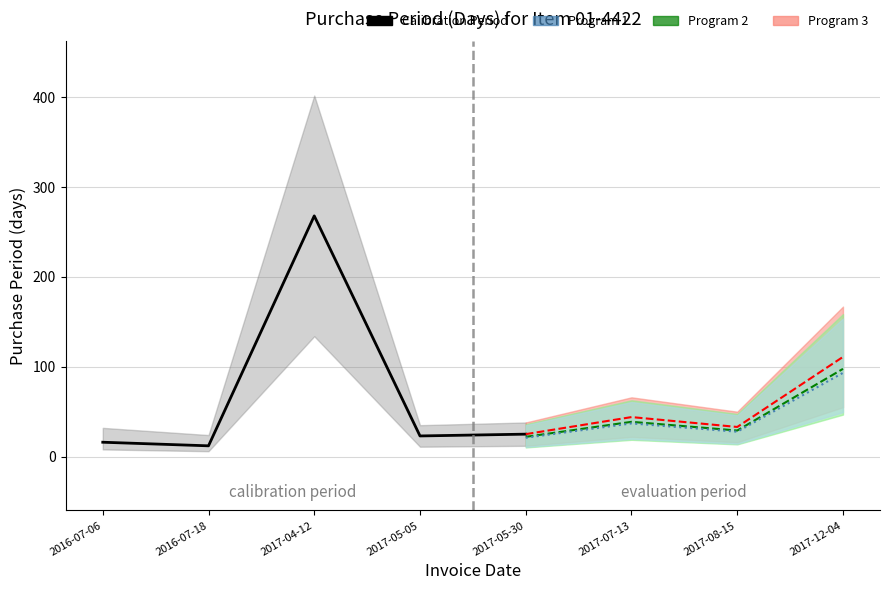

What is the difference between the second highest and minimum values?

99